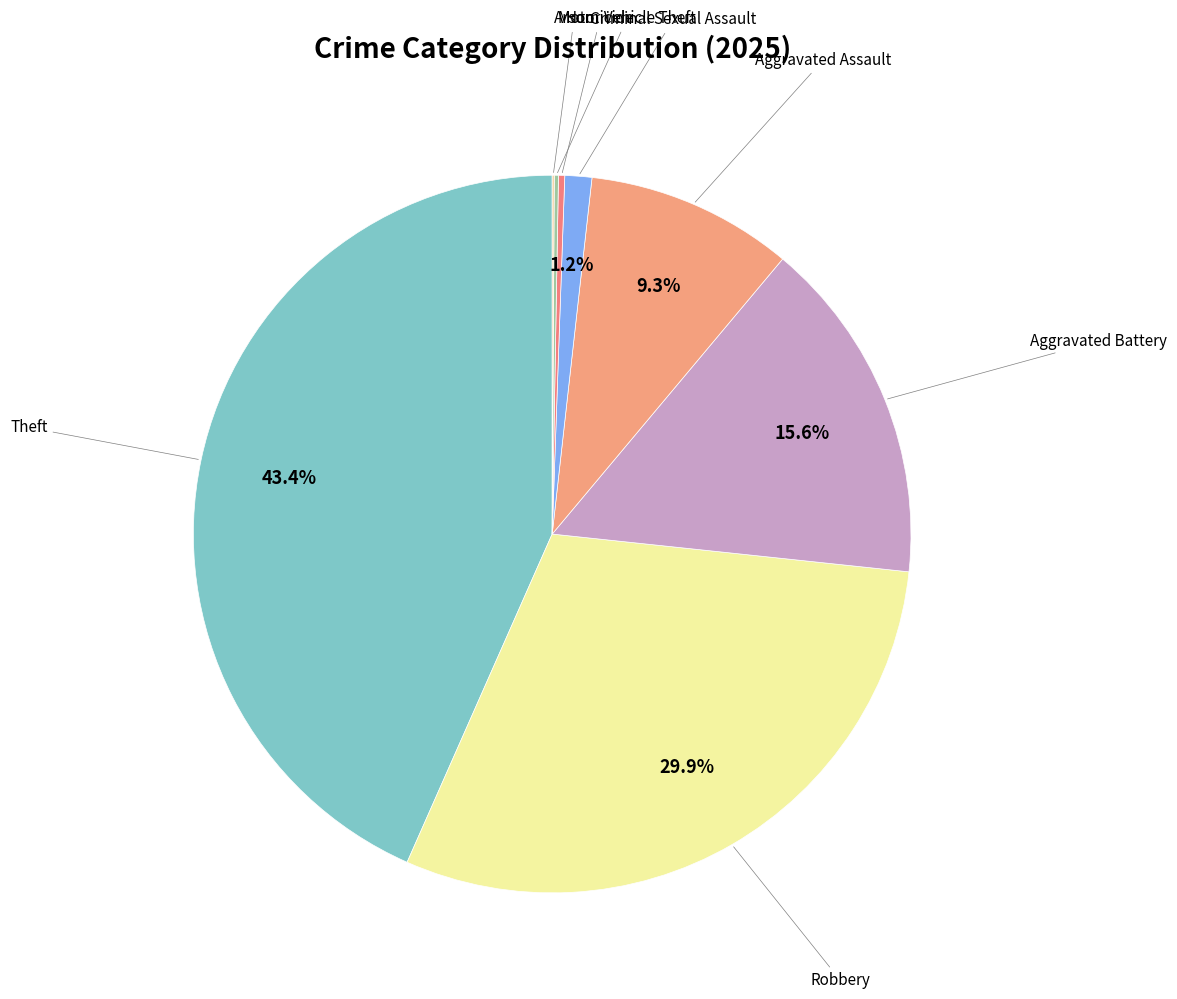

How much of the chart is everything except Robbery?

70.1%